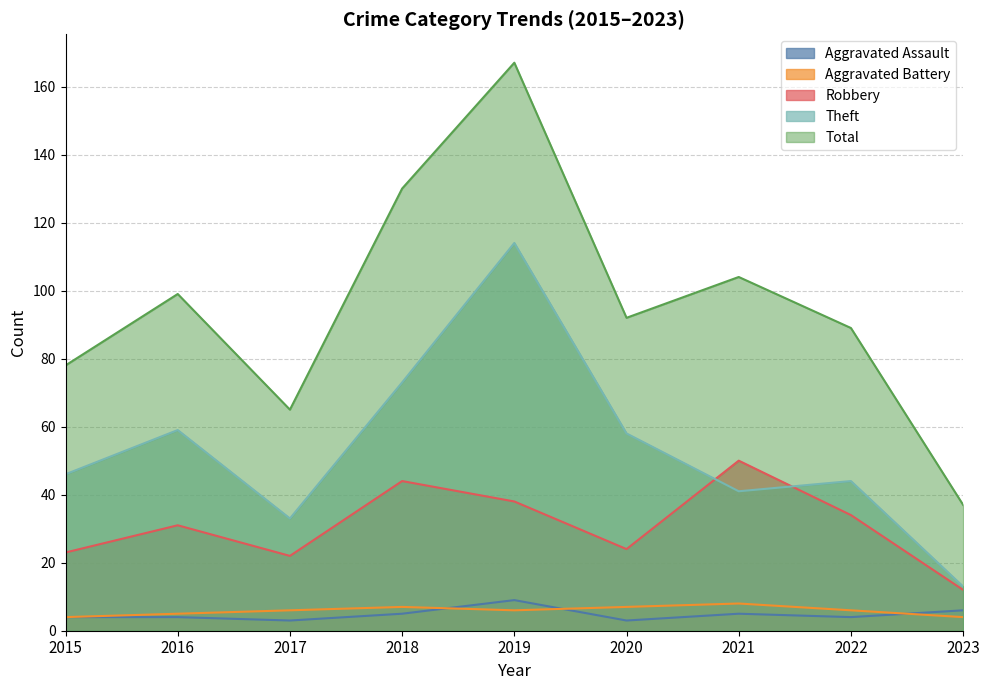

What is the sum of the Total values at 2016 and 2015?

177